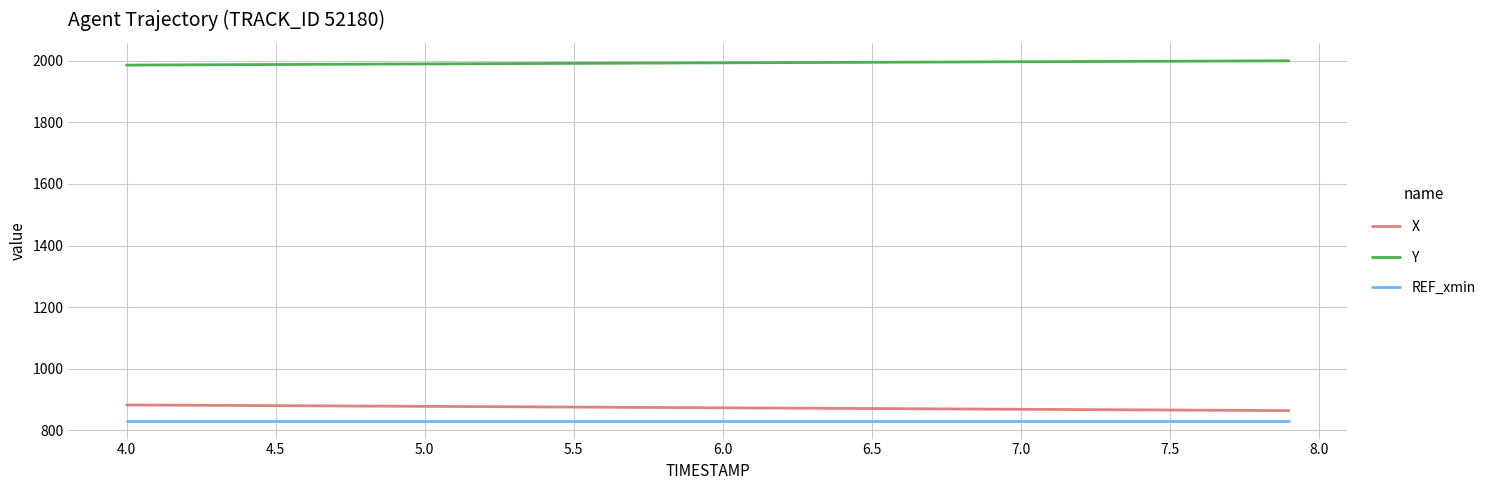

True or false: Y and REF_xmin cross at least once.

False